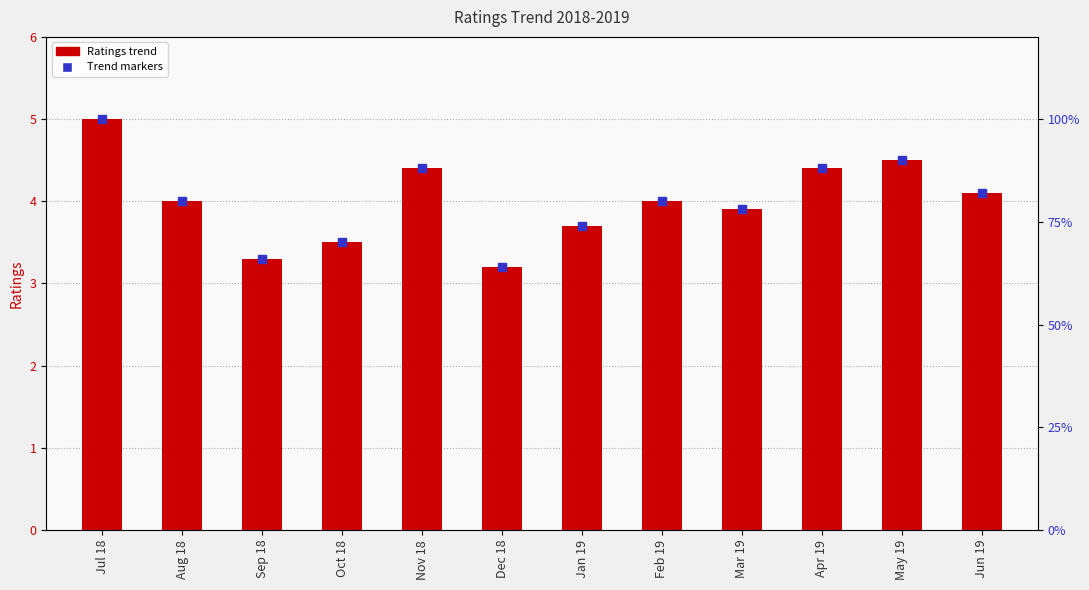

Which series has the largest Y range (max minus min)?

Ratings trend